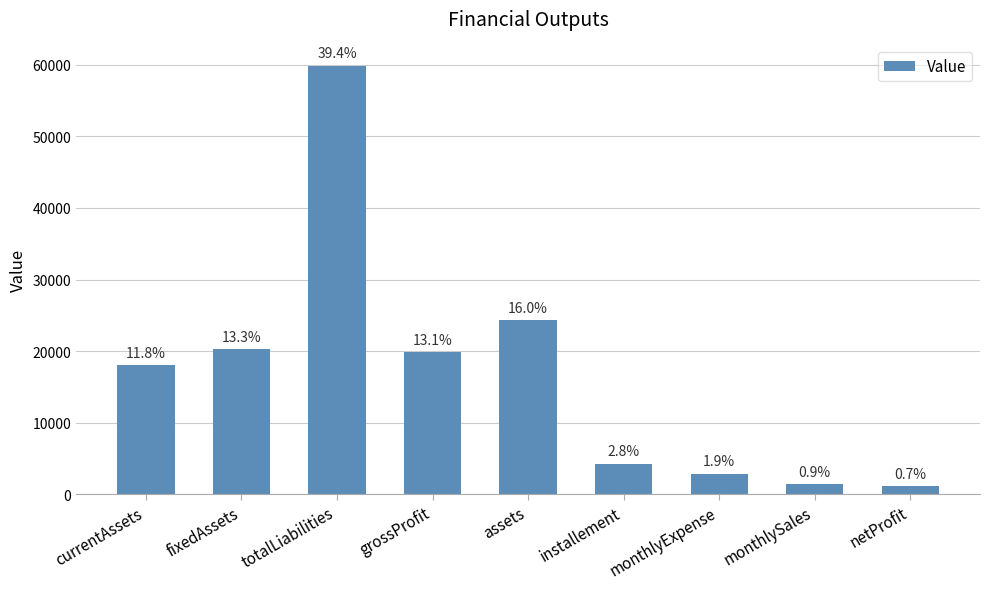

Reading left to right, list all the values displayed in this chart.

18000.0	20250.0	59850.0	19850.0	24300.0	4275.0	2857.1	1417.9	1111.0